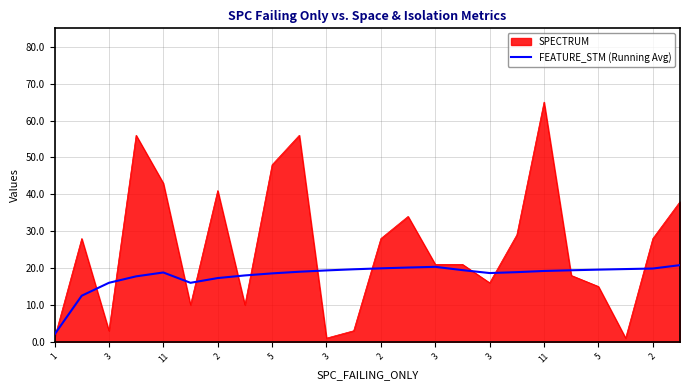

Rank the series by their maximum value, from lowest to highest.

FEATURE_STM (Running Avg), SPECTRUM